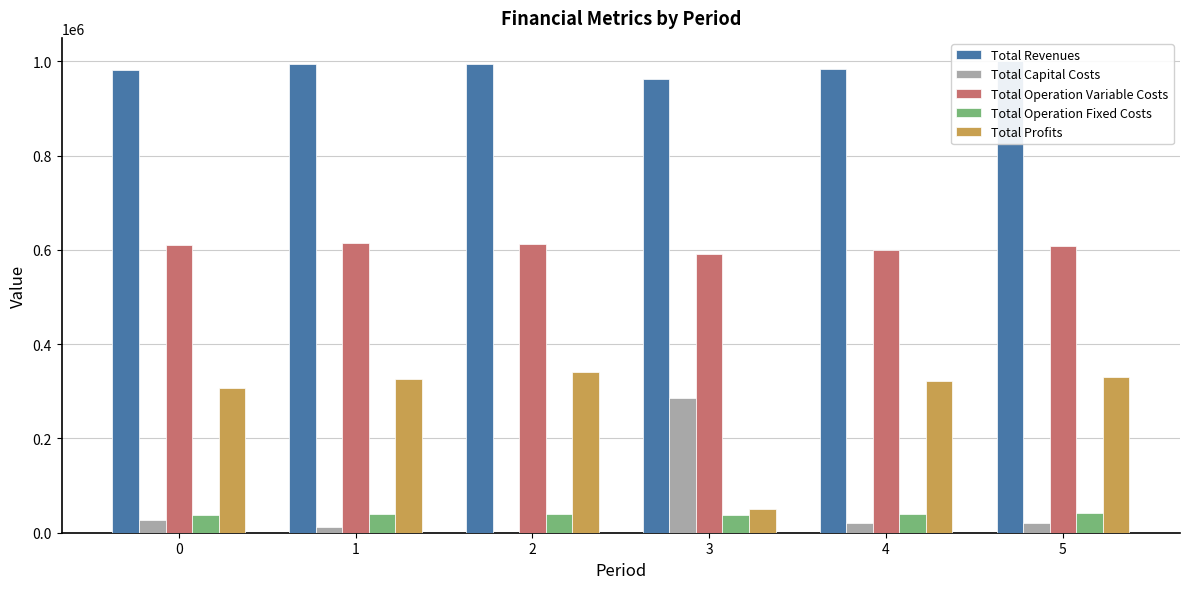

Is it true that Total Operation Fixed Costs equals 40498.0 at 2?

True